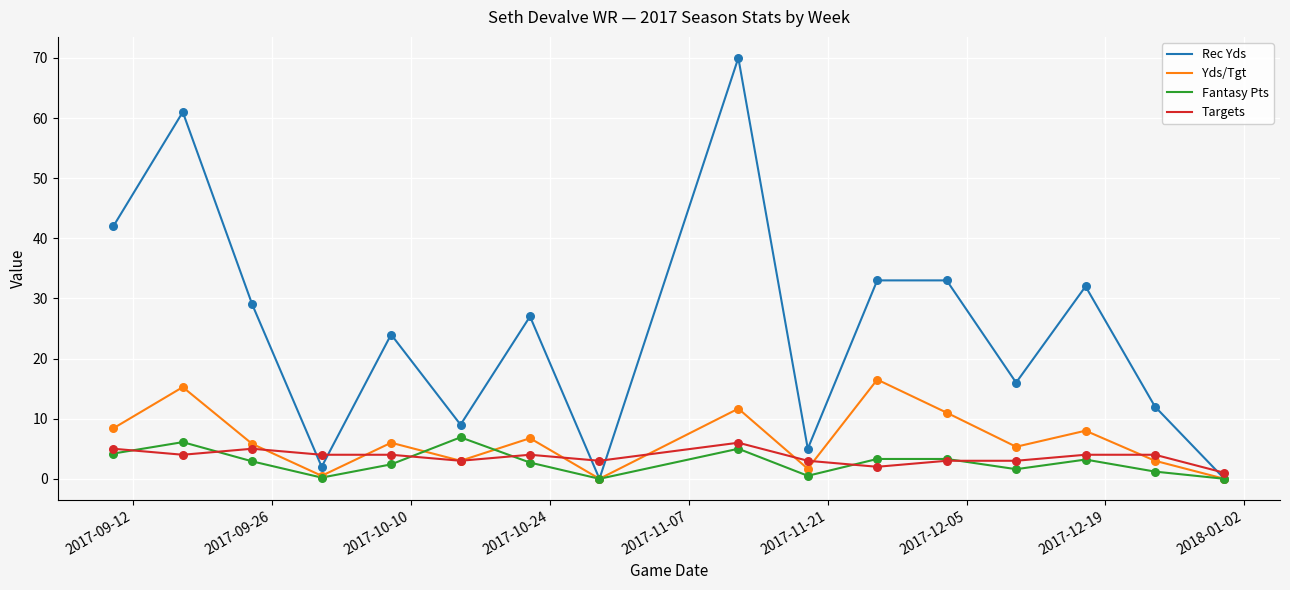

Which series has the largest range (max minus min)?

Rec Yds